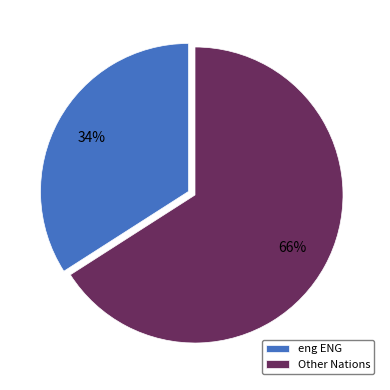

To the nearest percent, what portion does eng ENG represent?

34%